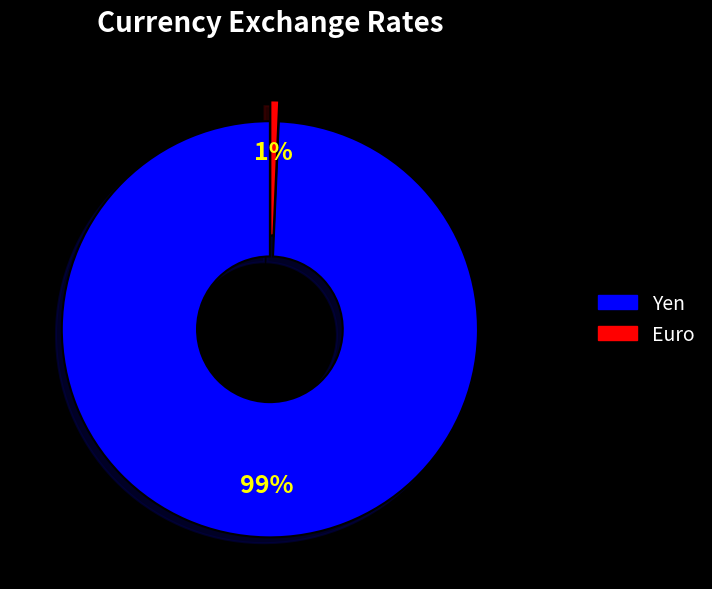

To the nearest percent, what percentage of the pie is Euro?

1%